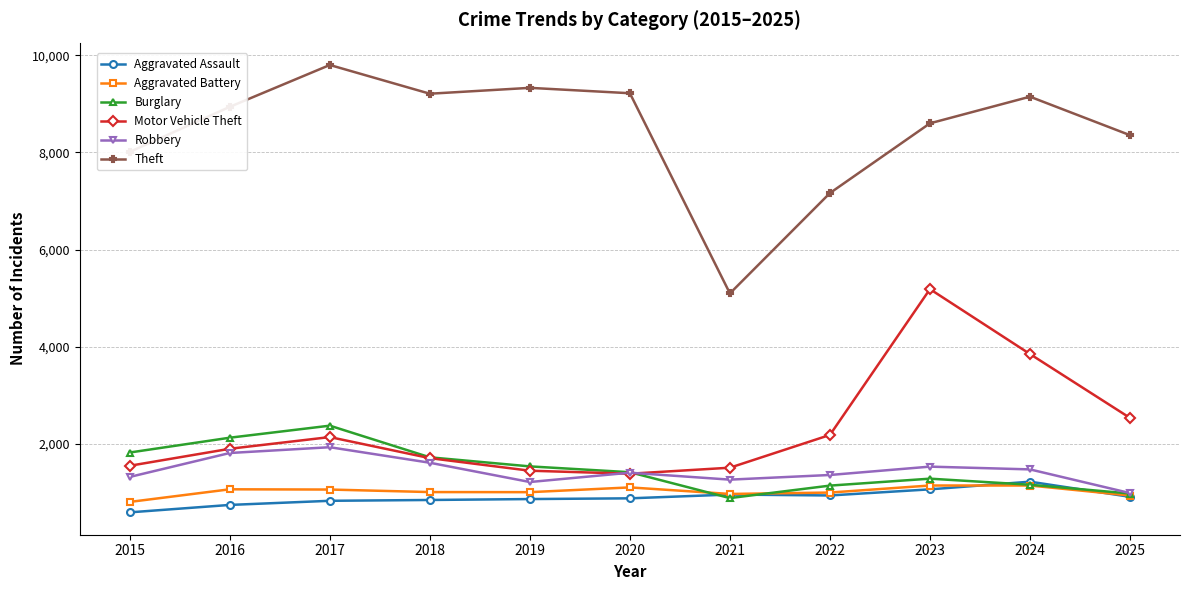

Which series has the largest range (max minus min)?

Theft